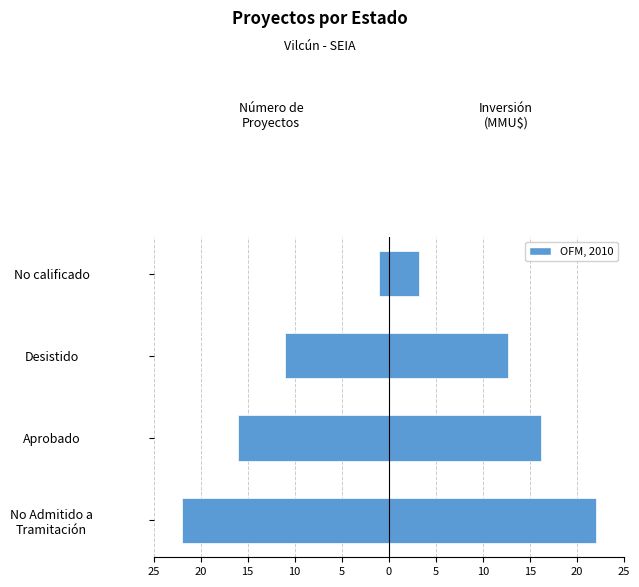

What is the highest value of the Inversión (MMU$) series?

22.0